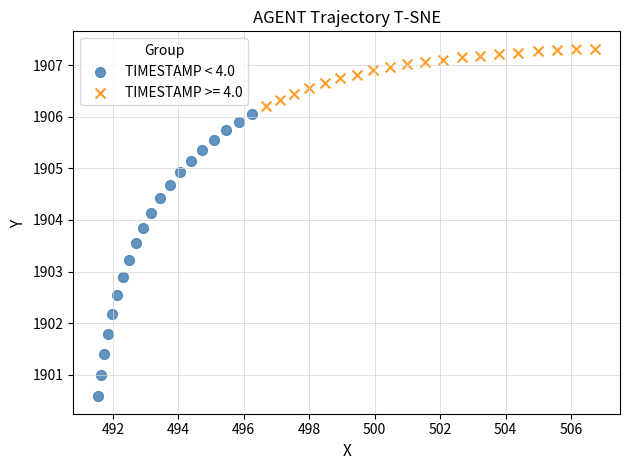

Which series reaches the maximum Y coordinate?

TIMESTAMP >= 4.0